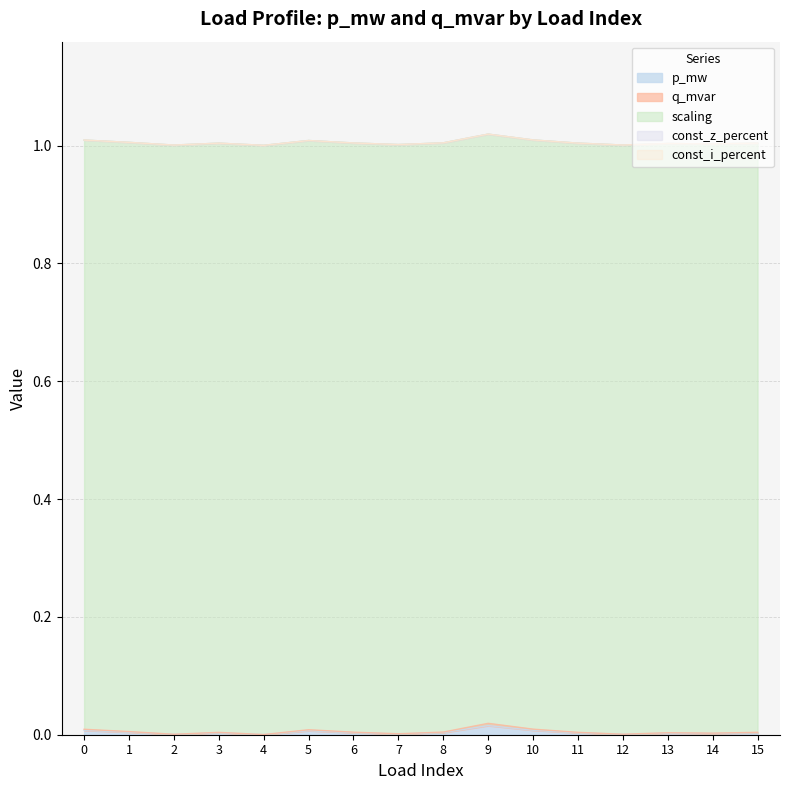

Does the chart display data point markers on the line(s)?

No